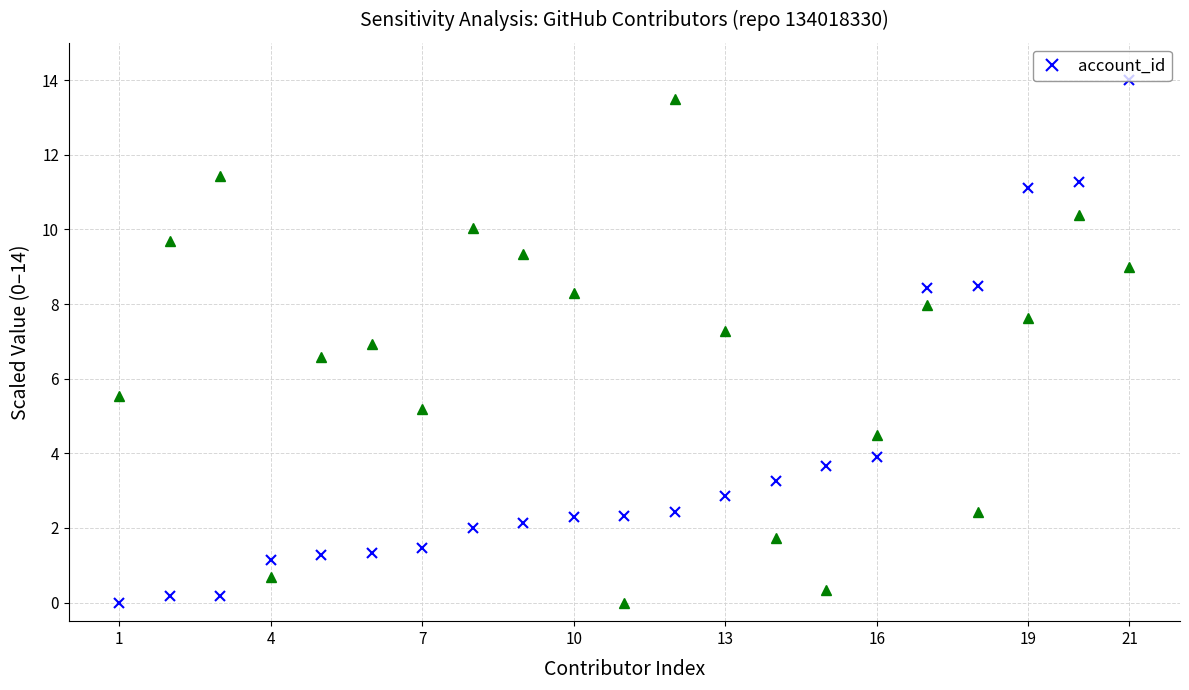

The account_id series shows 3.9 at 13. True or false?

False